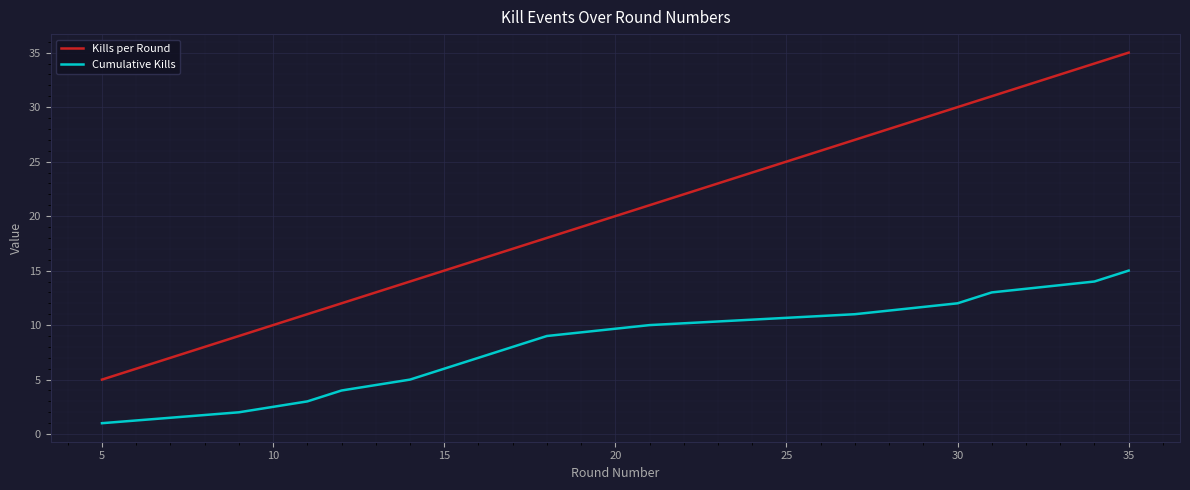

Which series has the widest spread of values?

Kills per Round